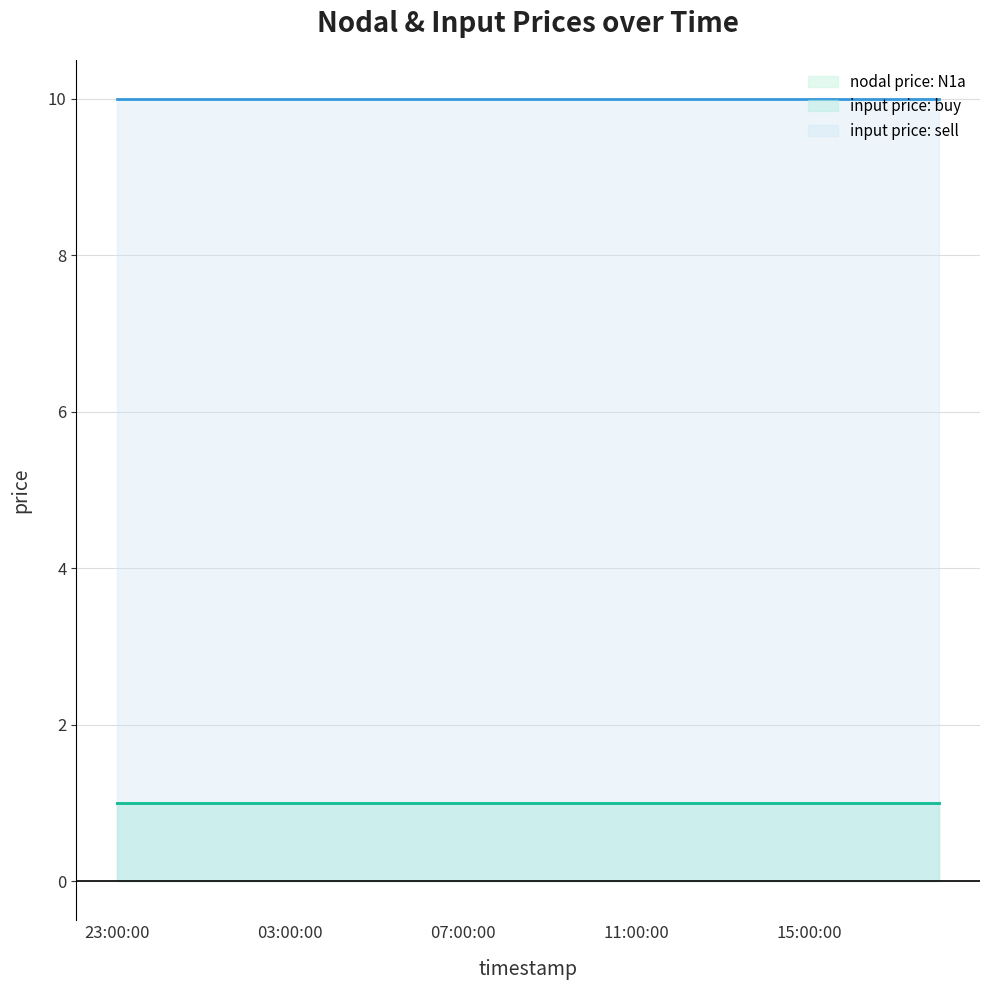

At how many categories does at least one series exceed 5?

20